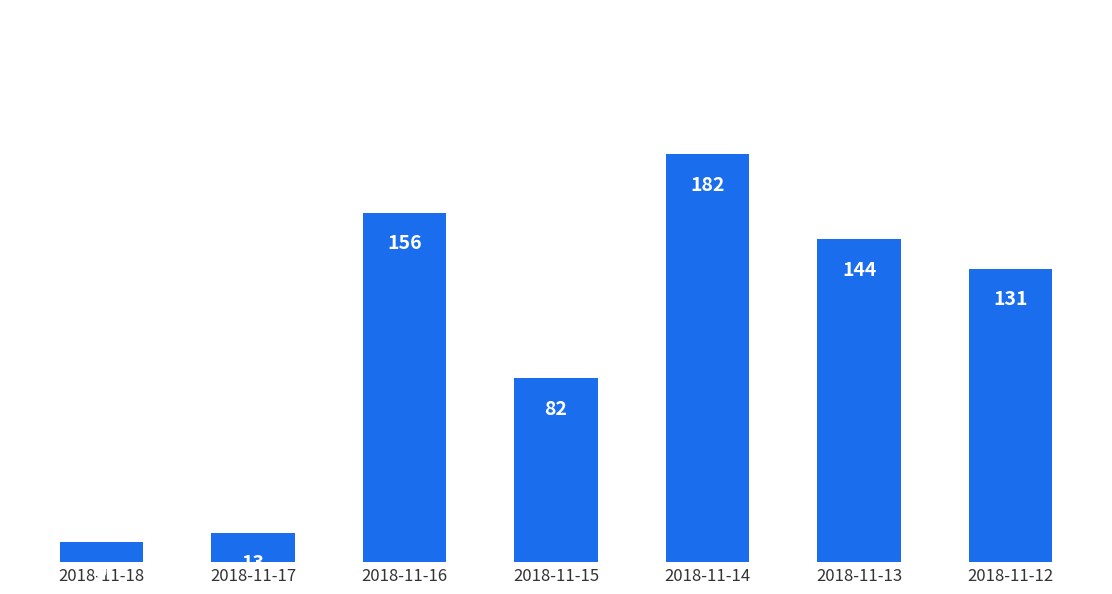

How many bars are there in total?

7